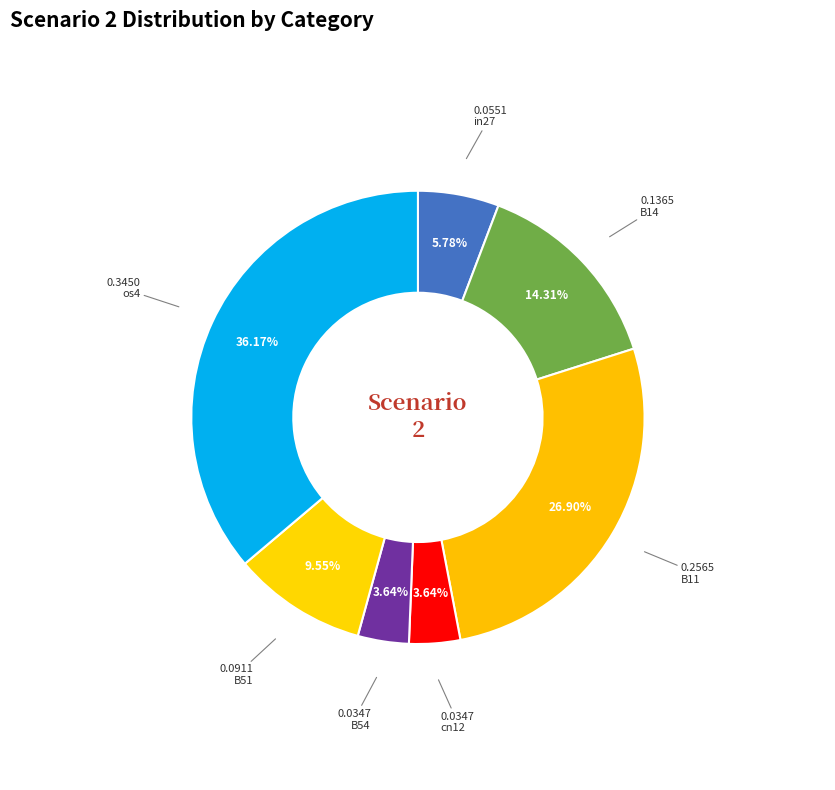

Is the sum of B14 and B54 greater than half?

No